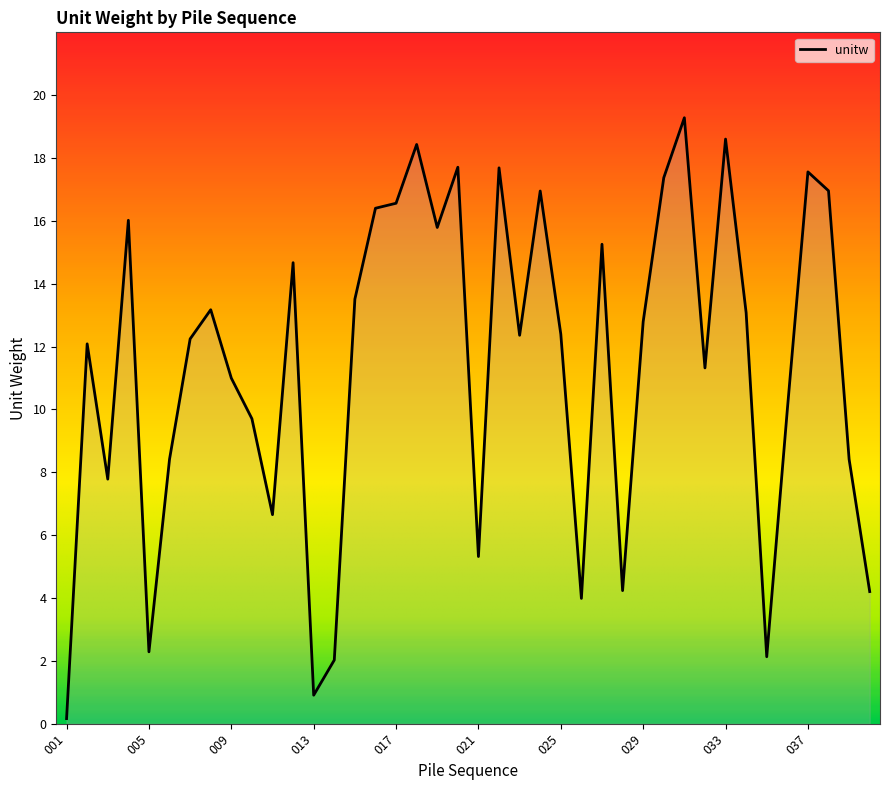

What is the maximum value shown in the chart?

19.3